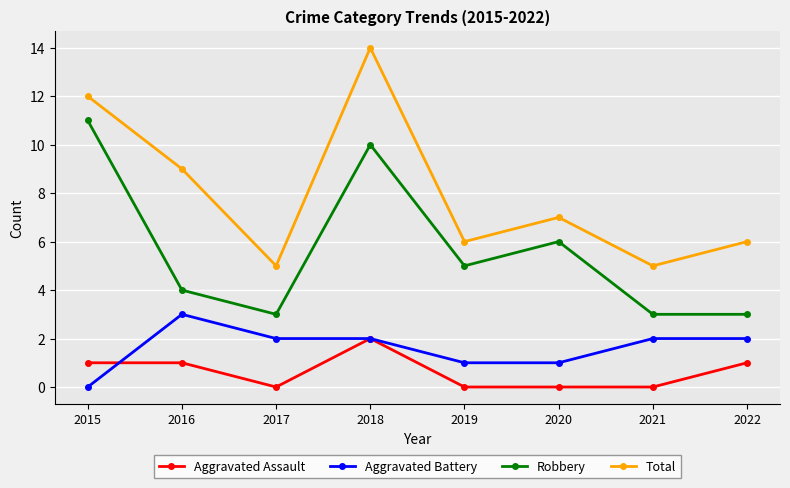

Count the number of categories in the chart.

8